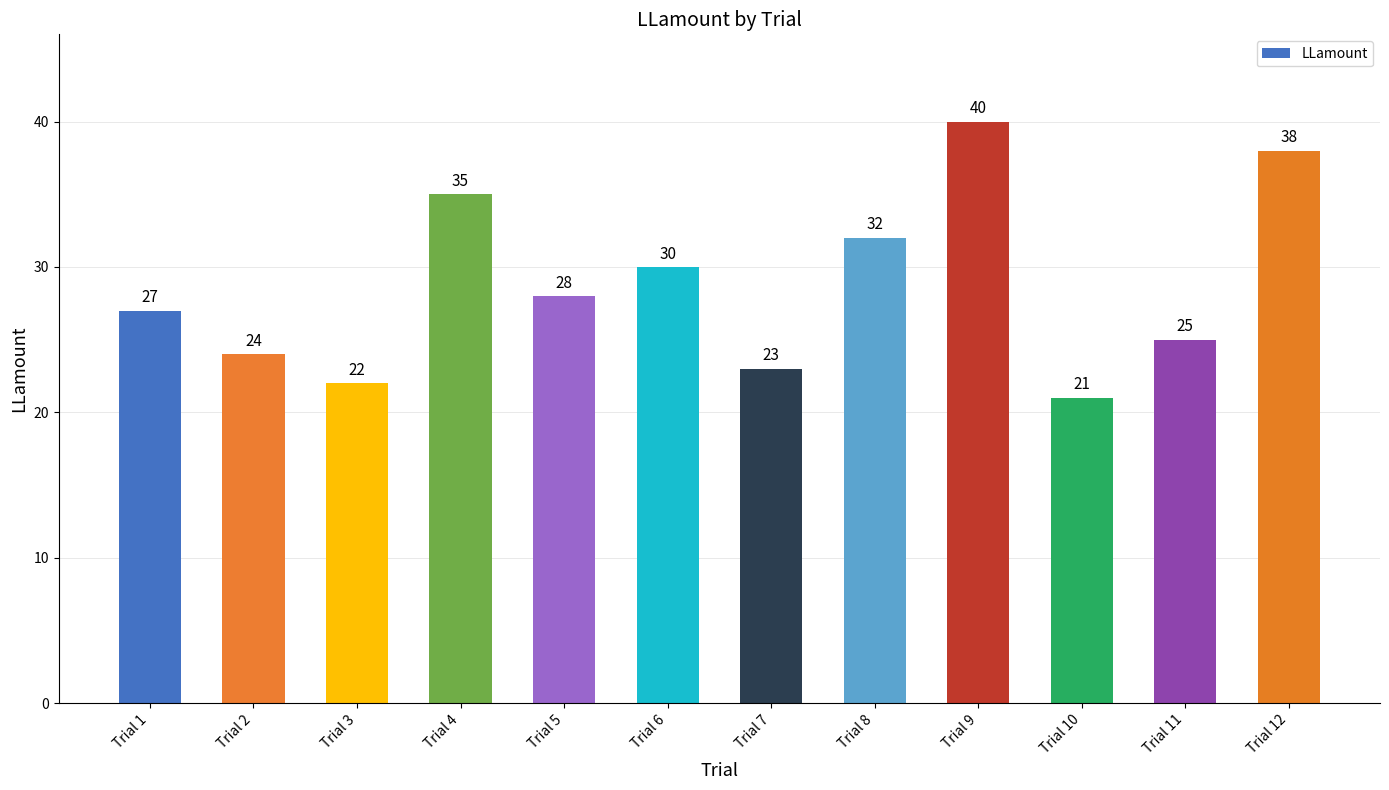

What is the value of the 7th bar from the left?

23